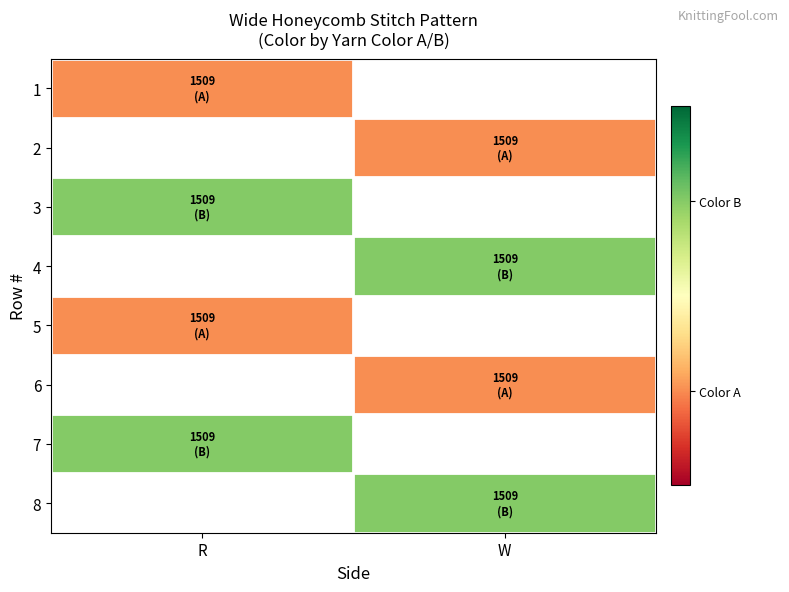

How many data points does each series have?

2